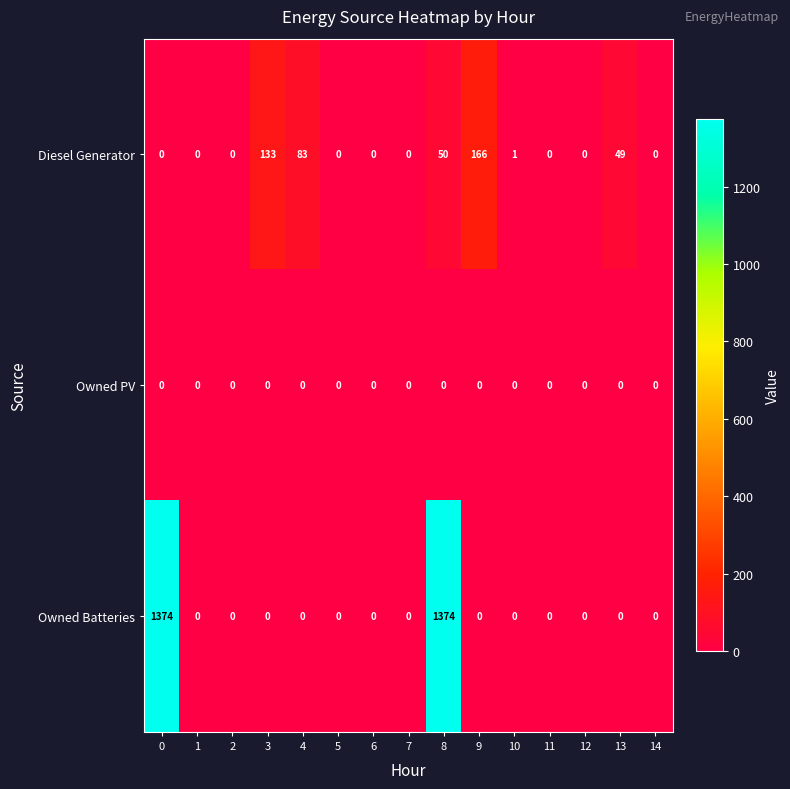

Is it true that Owned PV equals 0 at 2?

True